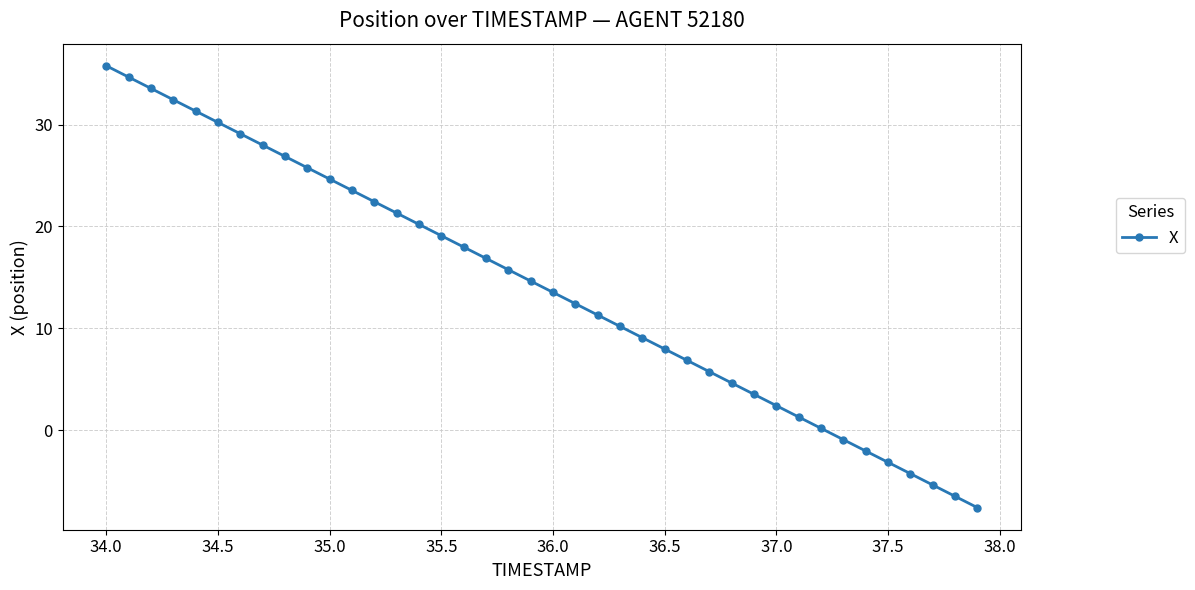

What is the smallest value displayed?

-7.6